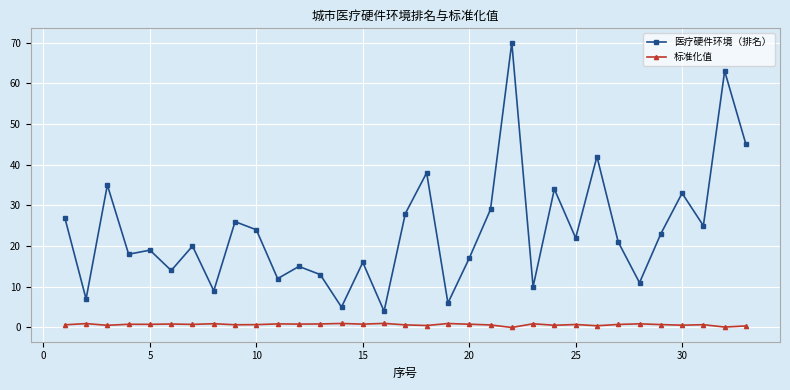

True or false: 医疗硬件环境（排名） and 标准化值 intersect in this chart.

False